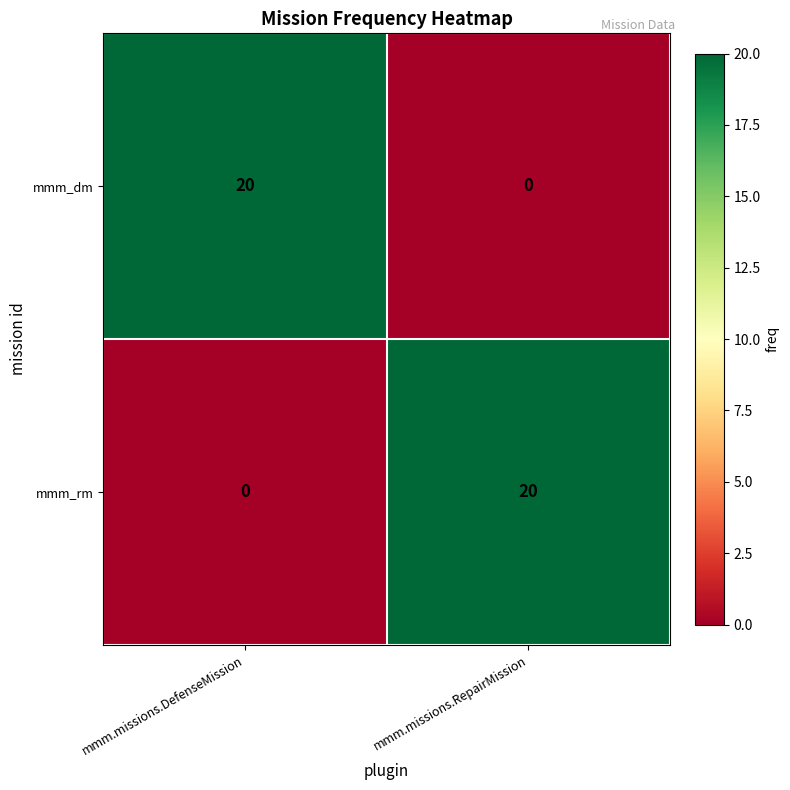

At mmm.missions.RepairMission, list the series in order from smallest to largest.

mmm_dm, mmm_rm